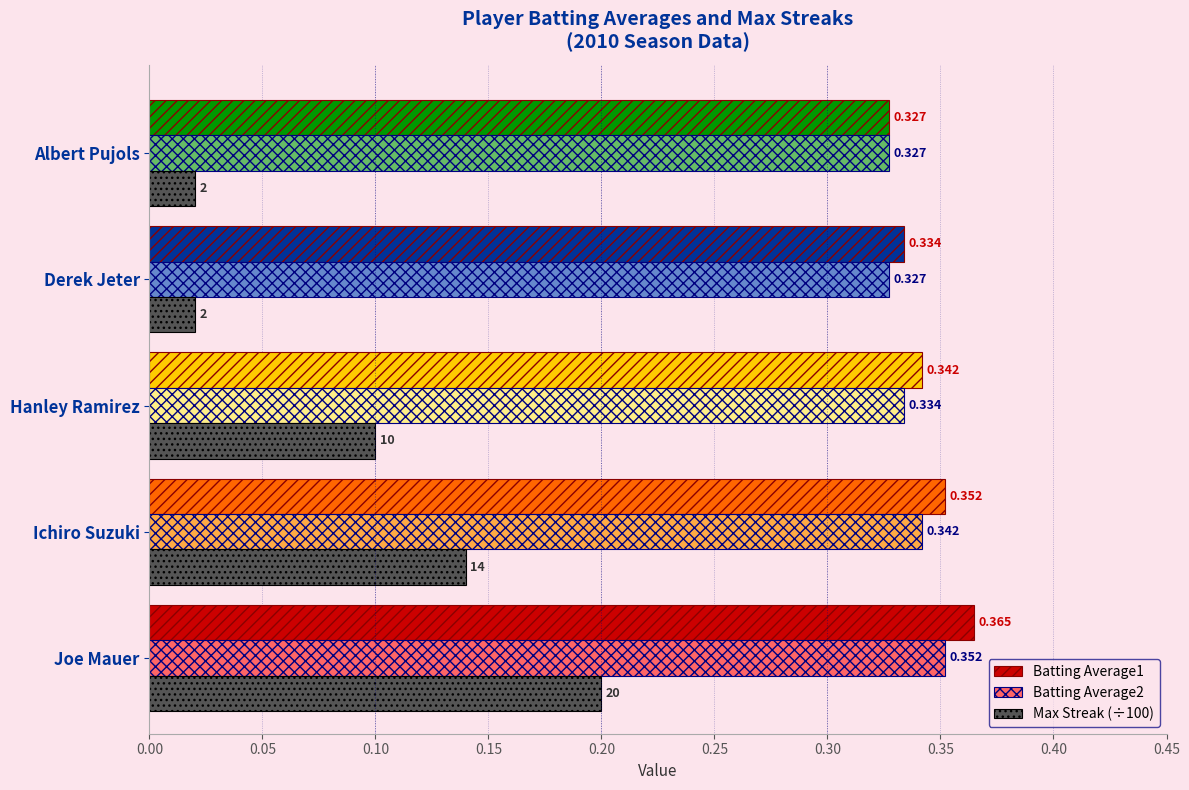

Which label corresponds to the largest value in the chart?

Joe Mauer